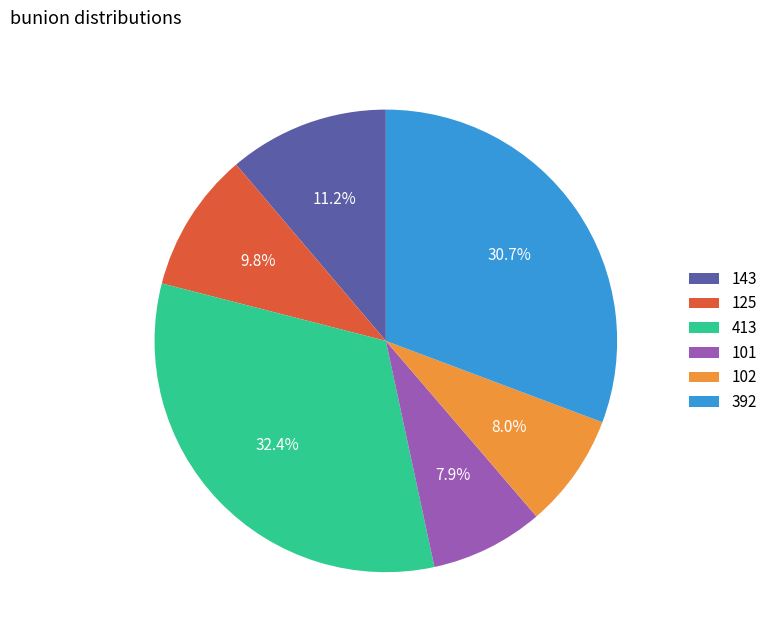

What is the total percentage of 143 and 102?

19.2%